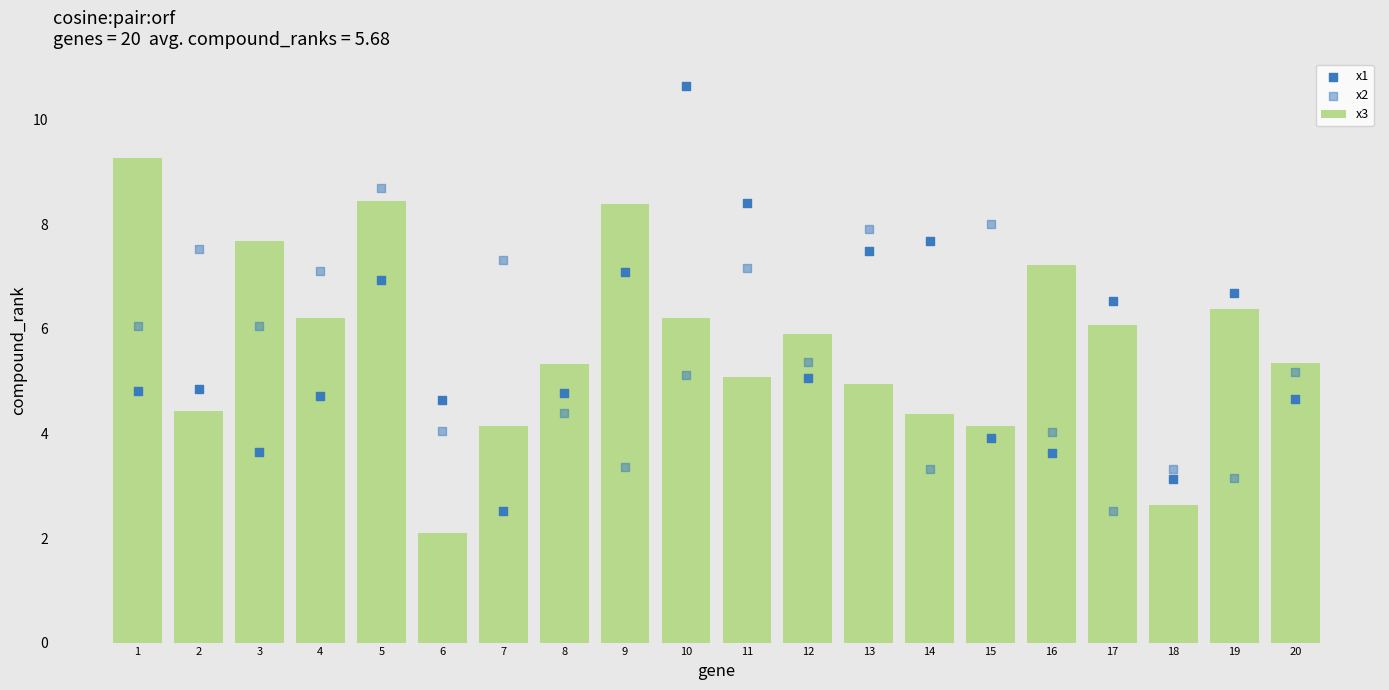

Is the value of x1 at 4 greater than the value of x2 at 9?

Yes